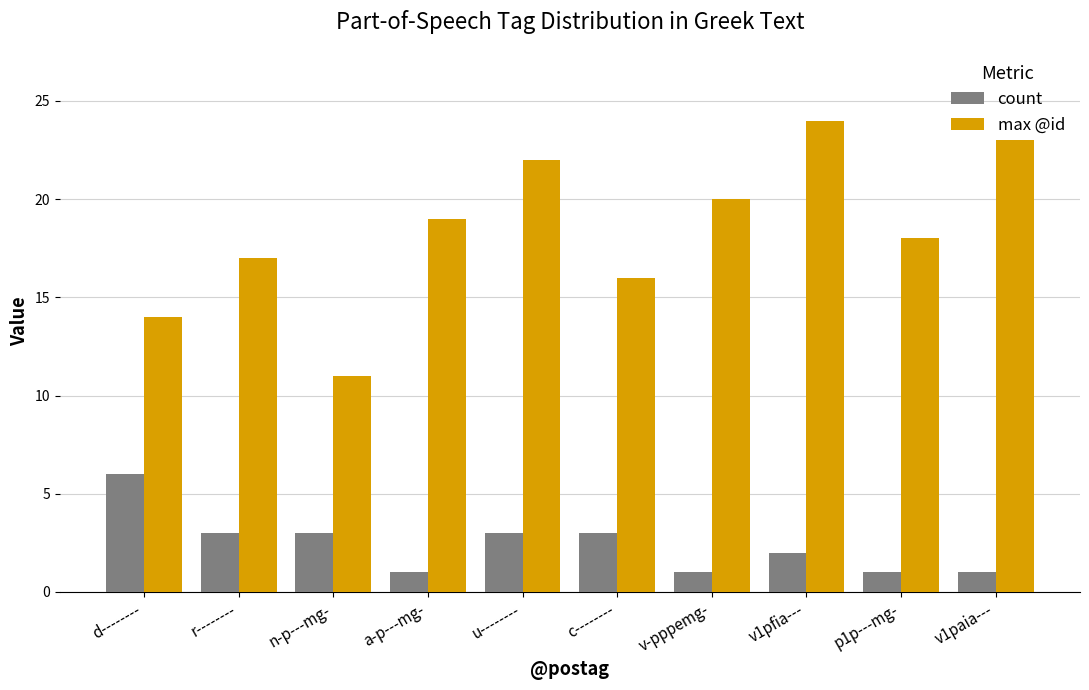

What is the spread (max minus min) of values at u--------?

19